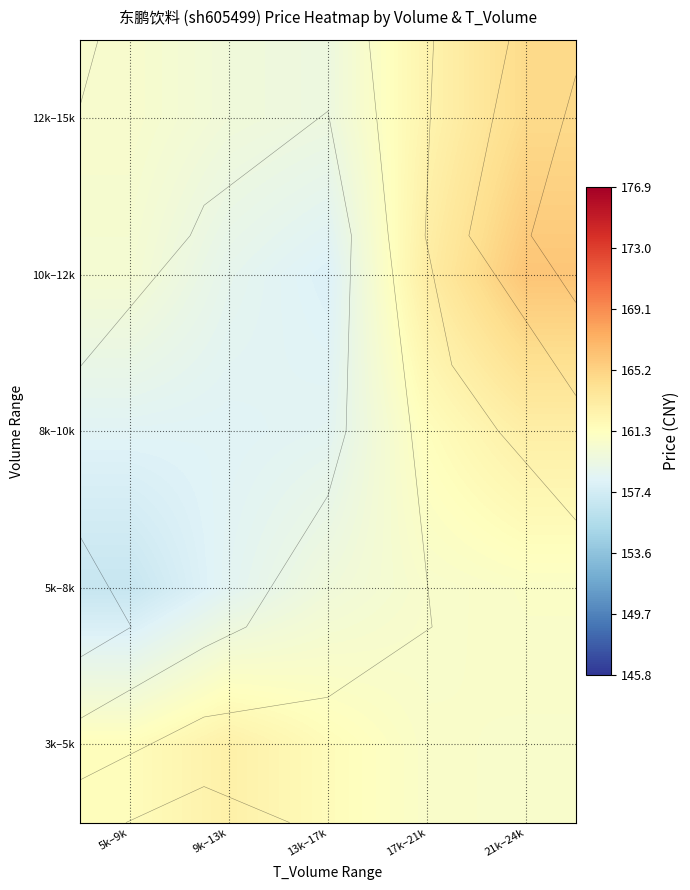

The 12k–15k series shows 159.9 at 9k–13k. True or false?

True